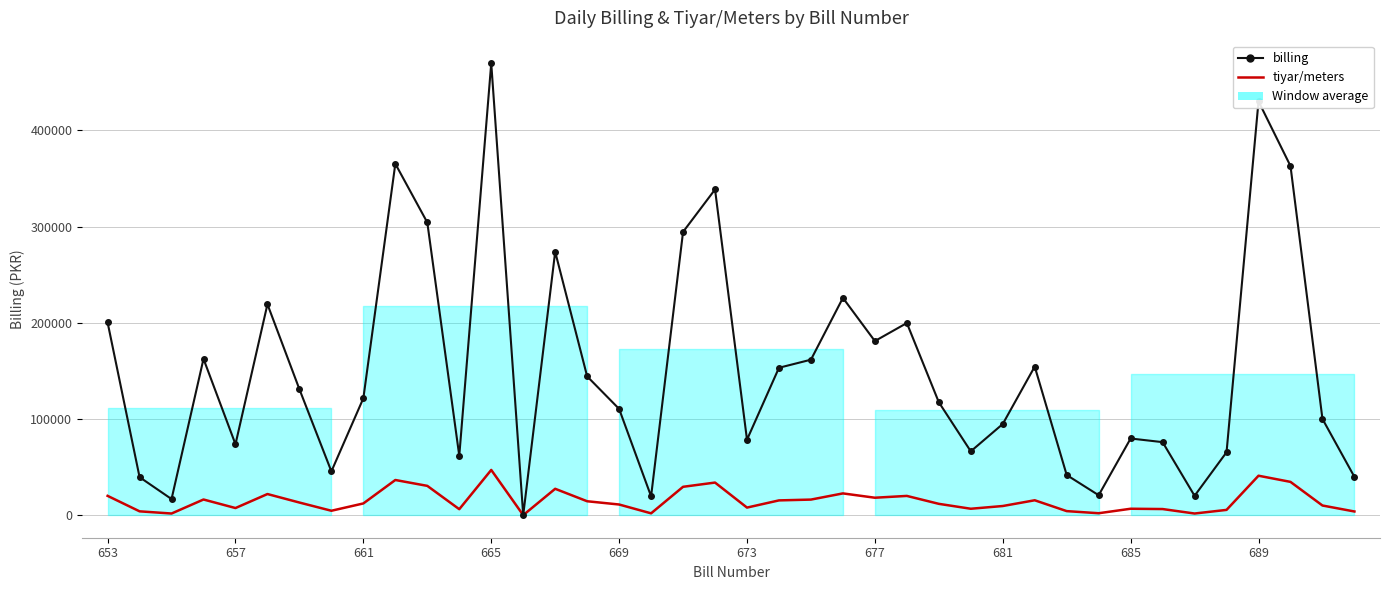

How many interior local peaks does the billing series have?

11